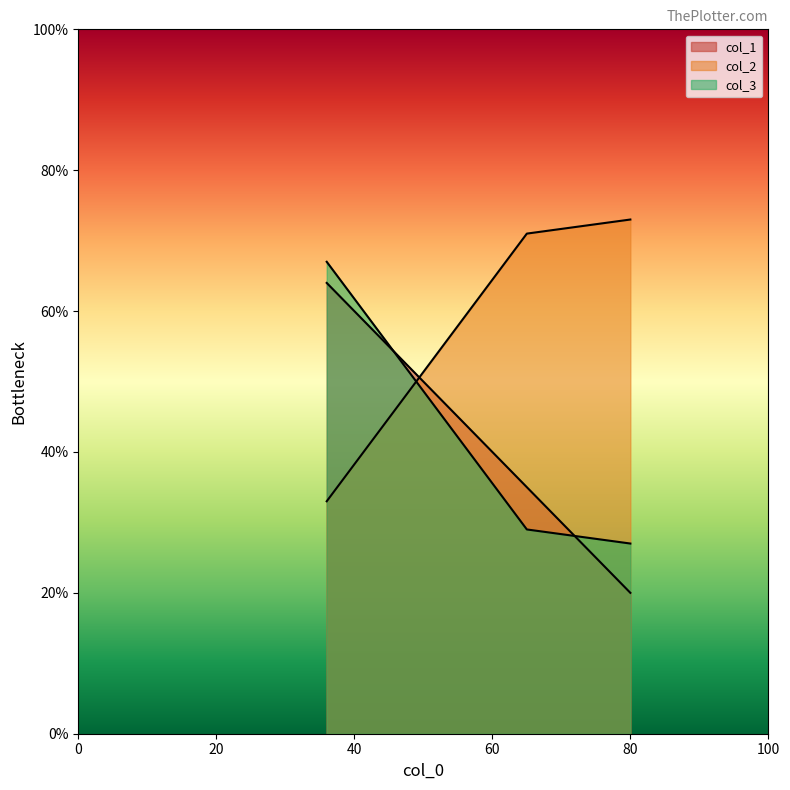

What is the total value across all series at 65?

135